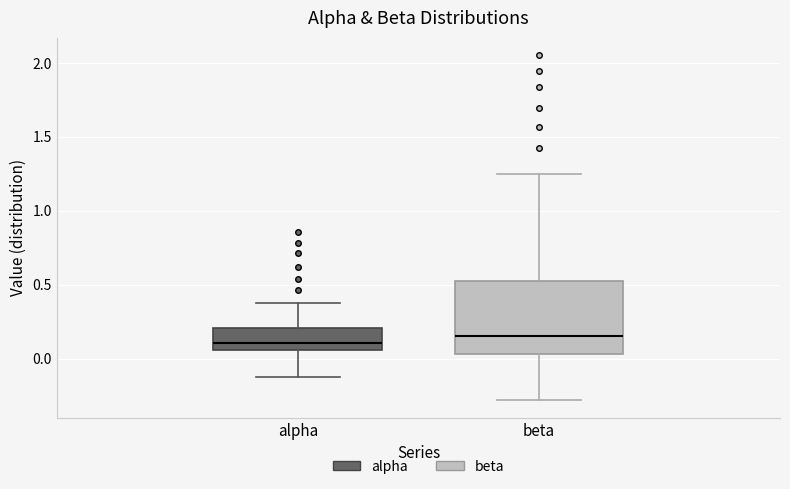

Reading left to right, read every box against the y-axis: the position of its median line, the range the box covers, and the ends of its whiskers. The values are not printed on the chart, so give them approximately, as read against the axis.

alpha: median 0.10, box 0.05 to 0.20, whiskers -0.10 to 0.40
beta: median 0.15, box 0.05 to 0.55, whiskers -0.30 to 1.25